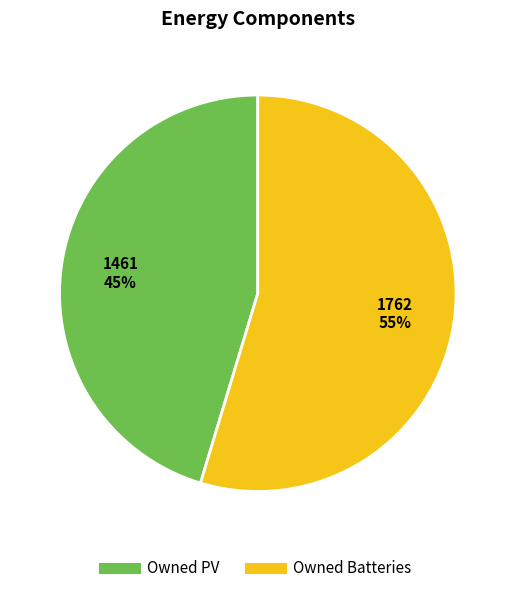

What is the smallest slice in the pie chart?

Owned PV